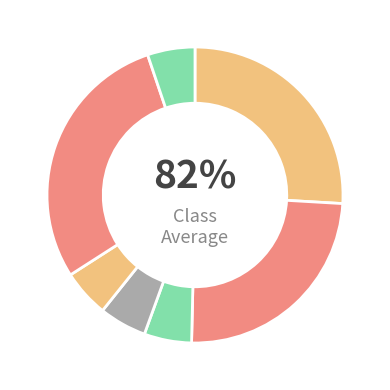

True or false: Run 1 accounts for 26% of the total.

True